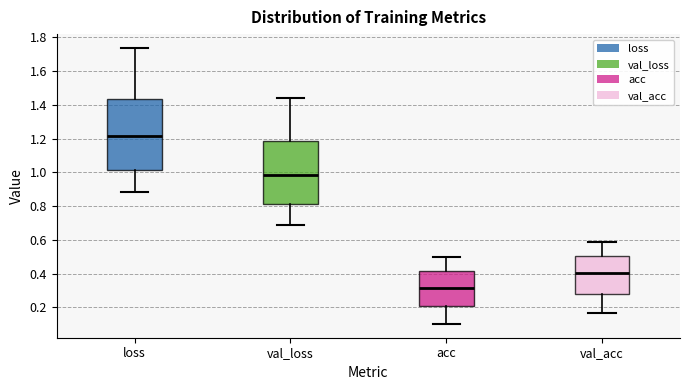

Which box has the lowest median line?

acc